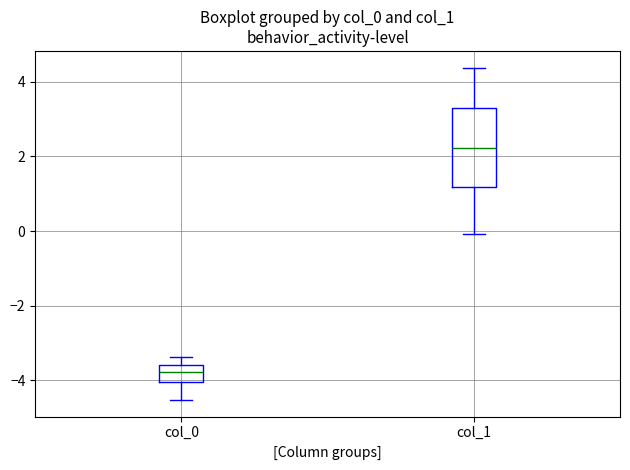

Which box is the tallest, from its lower edge to its upper edge?

col_1